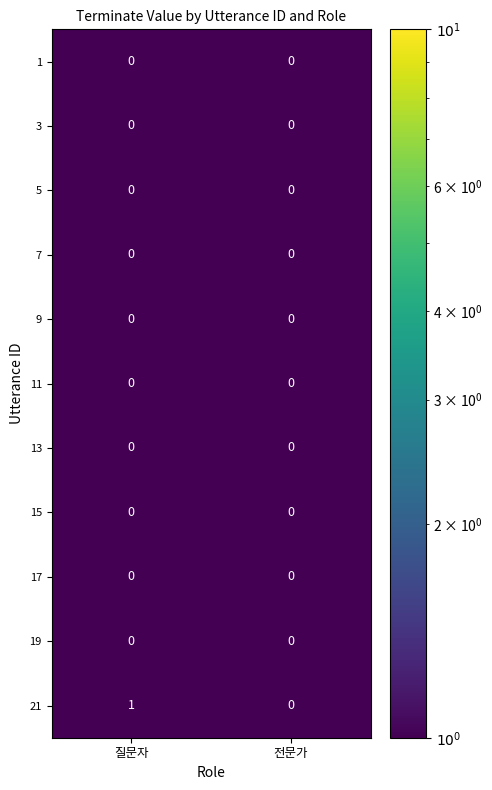

What is the total value across all series at 전문가?

0